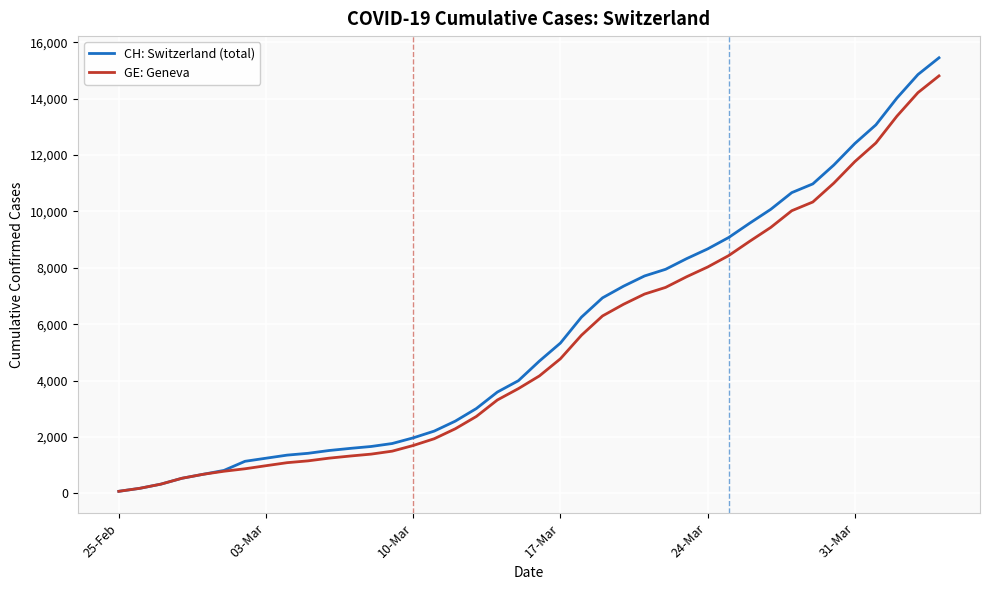

What are all the series names shown in the legend?

CH: Switzerland (total), GE: Geneva